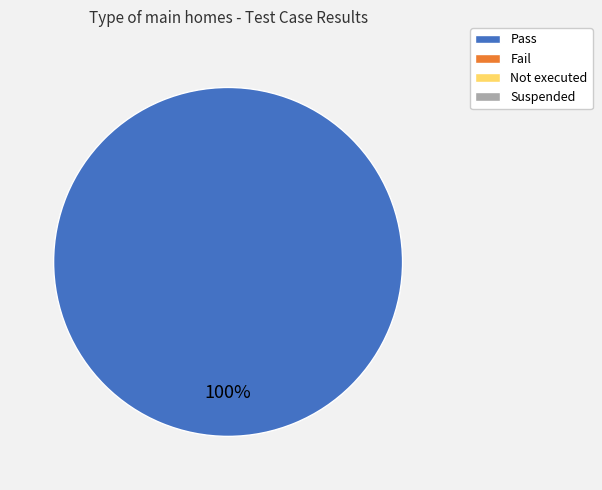

Is there a majority slice in this chart?

Yes